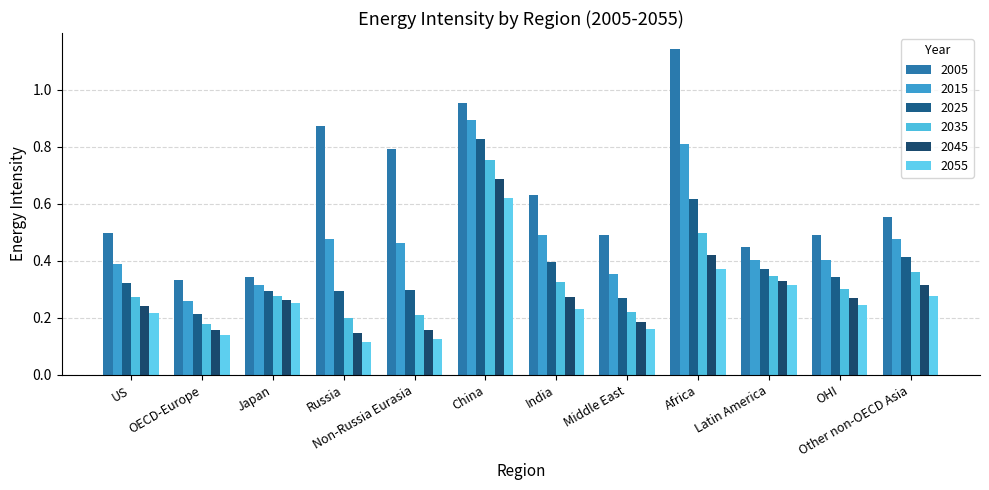

At which label is 2035 closest to 0?

OECD-Europe